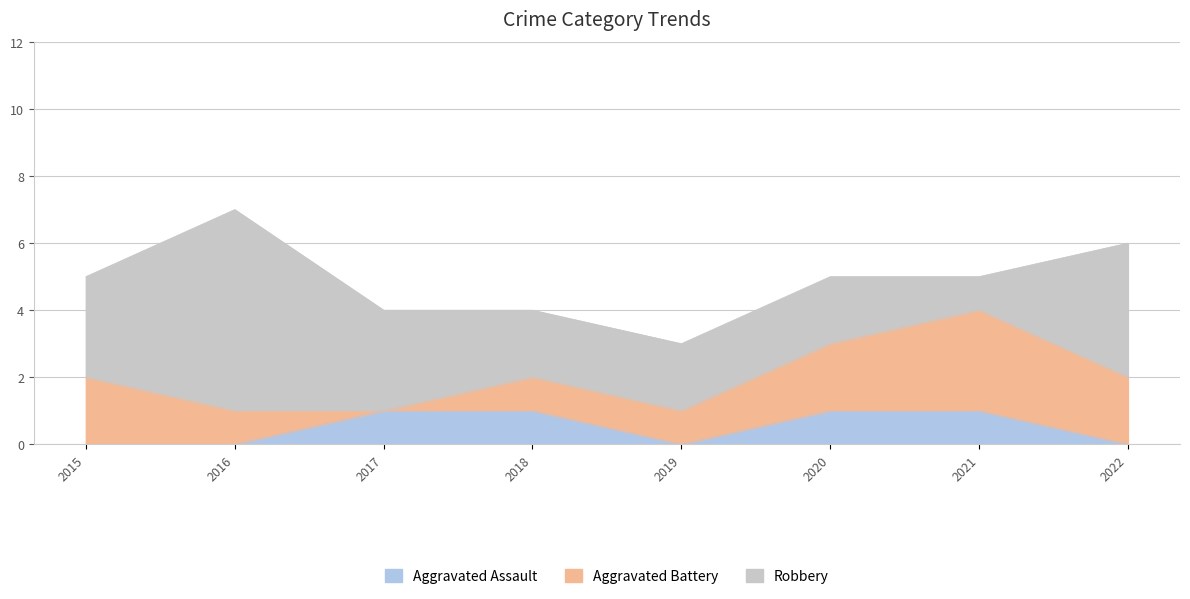

True or false: Aggravated Assault has more than 1 interior local peaks.

False